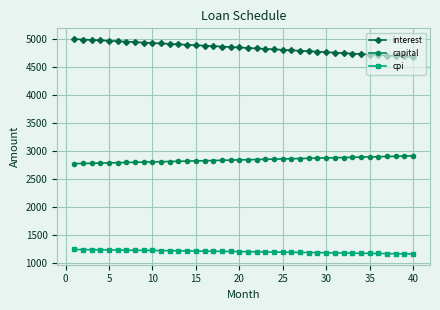

What is the minimum value shown in the chart?

1168.0